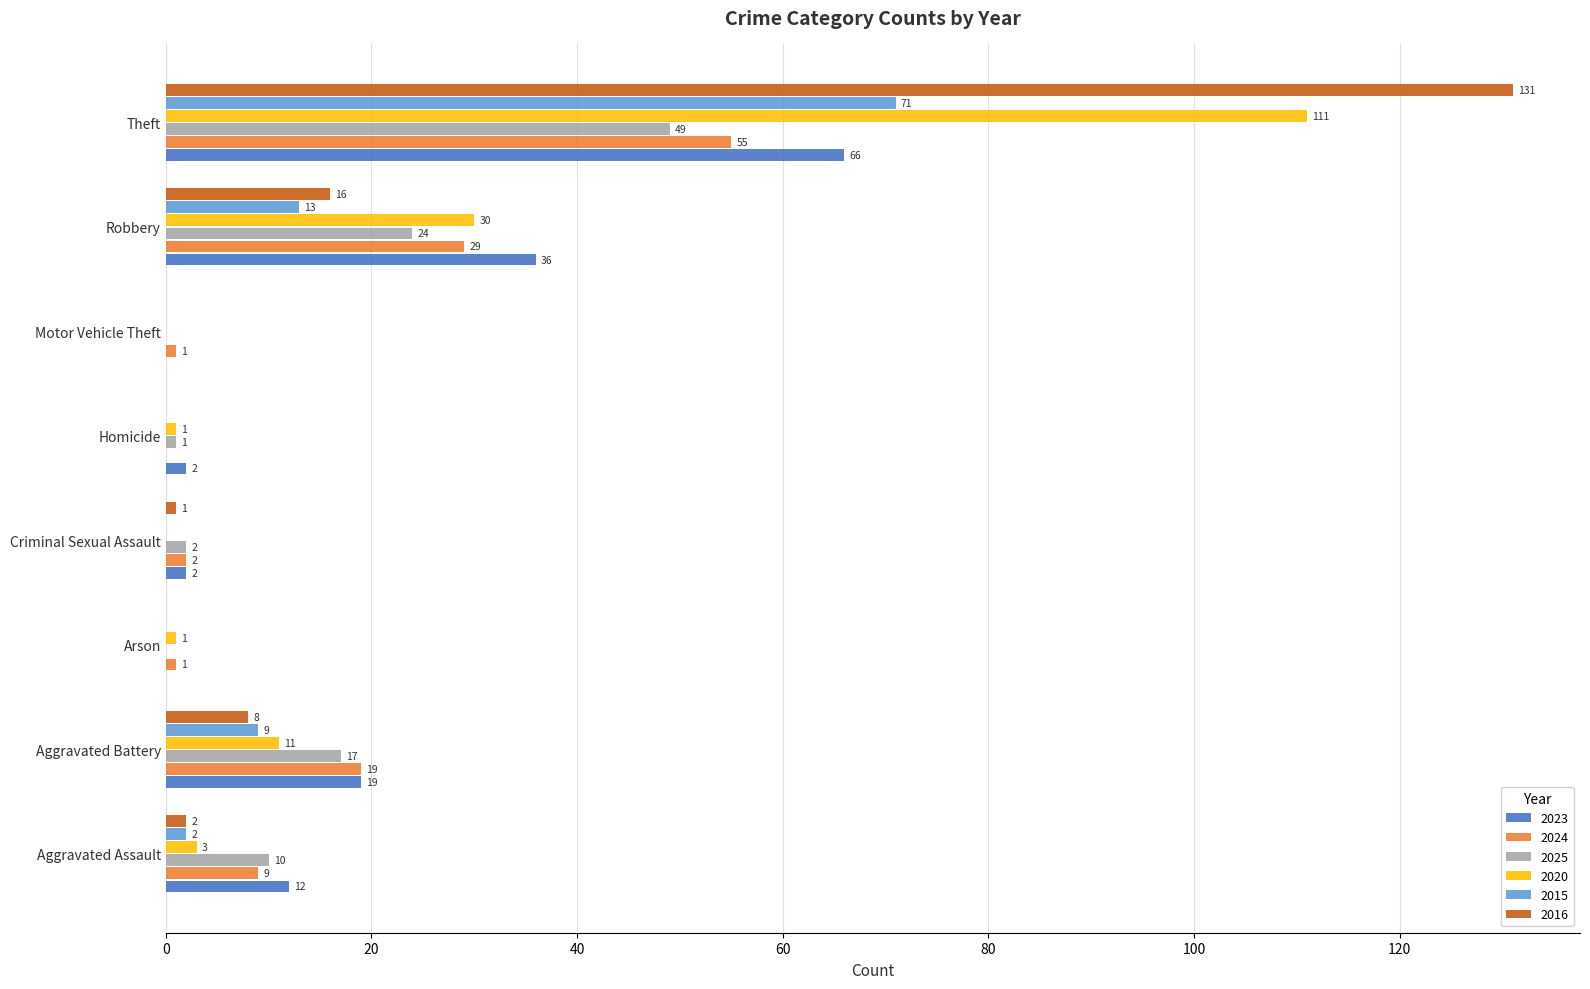

How many positive values does the 2025 series have?

6